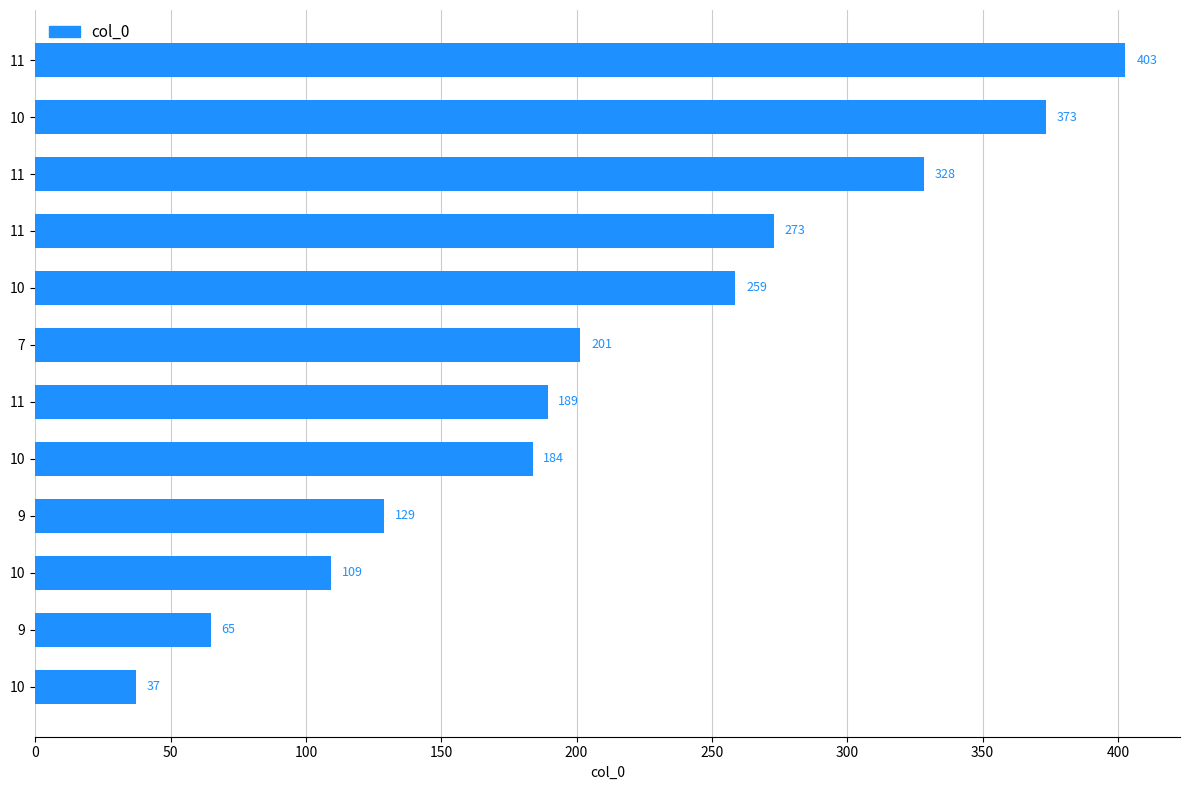

How many data points does each series have?

12